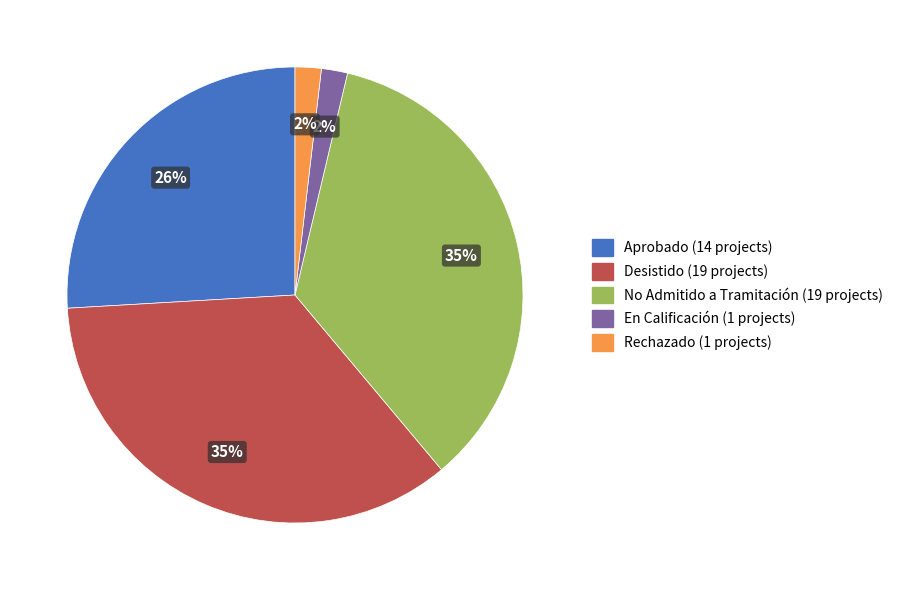

To the nearest percent, what portion does Aprobado represent?

26%